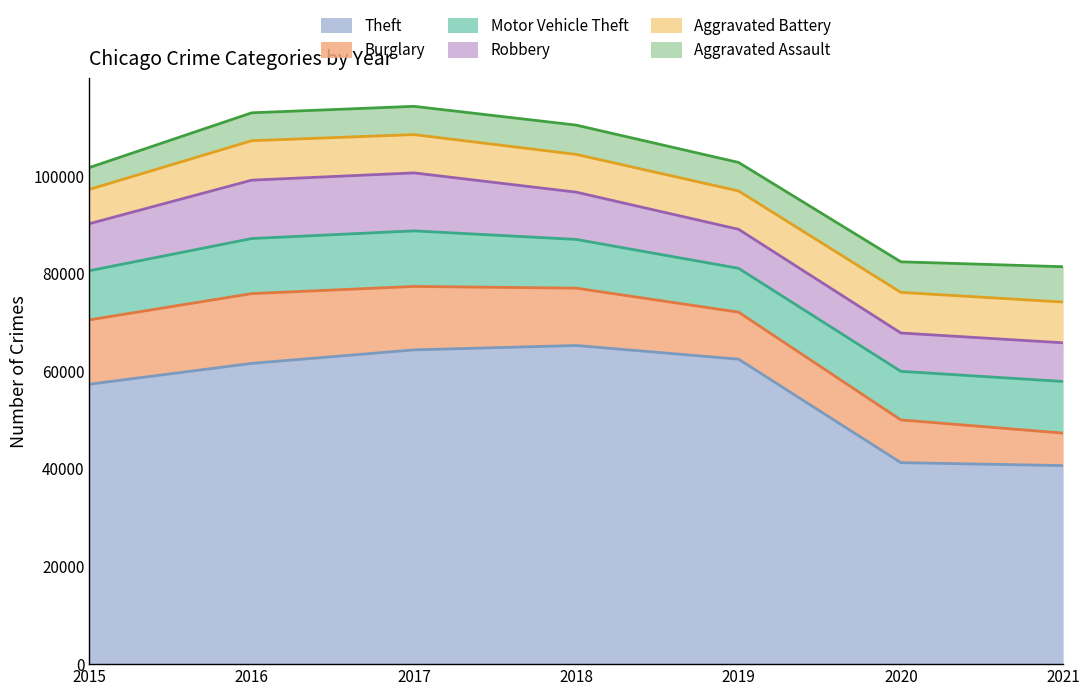

The value of Robbery at 2021 is 7922. True or false?

True